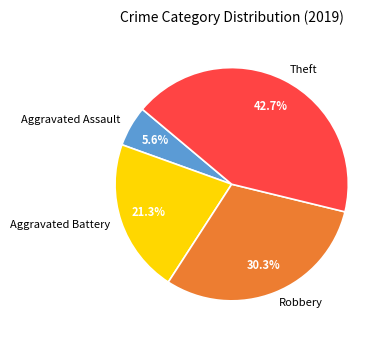

Which category has the biggest portion of the pie?

Theft